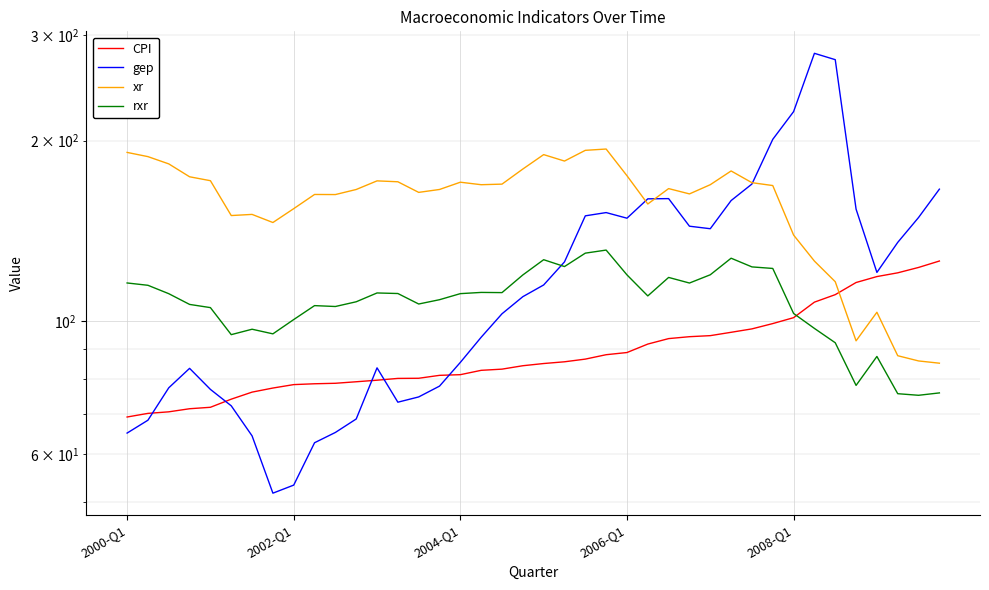

What is the difference between the gep values at 34 and 35?

119.2